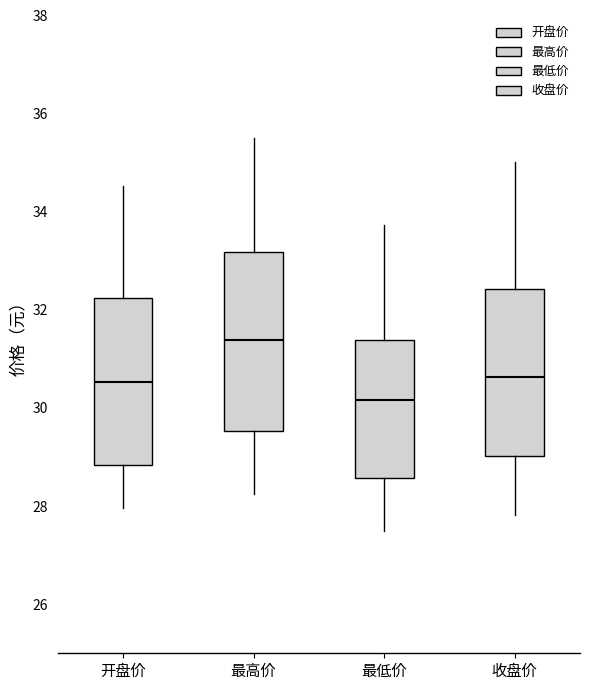

Where does the median line of the box for 收盘价 sit on the y-axis? The values are not printed on the chart, so give them approximately, as read against the axis.

30.6